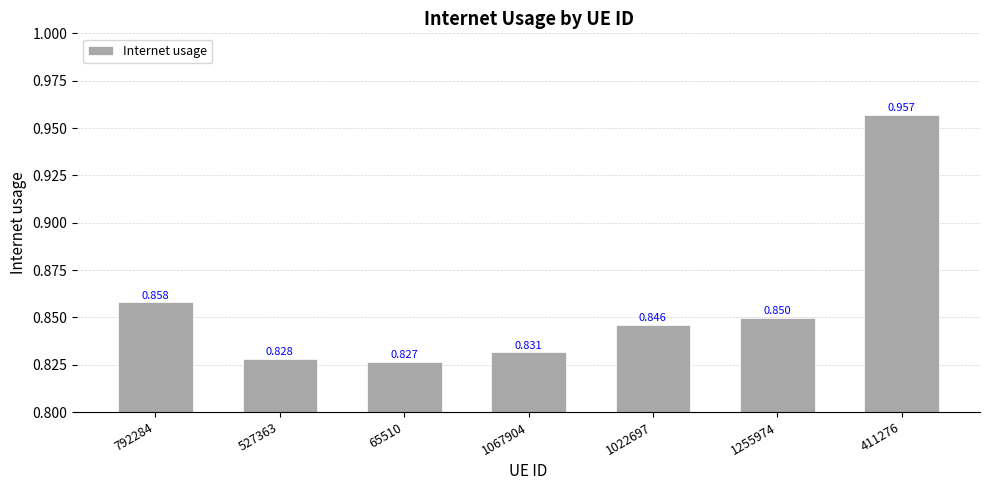

Between 411276 and 1067904, which is larger?

411276